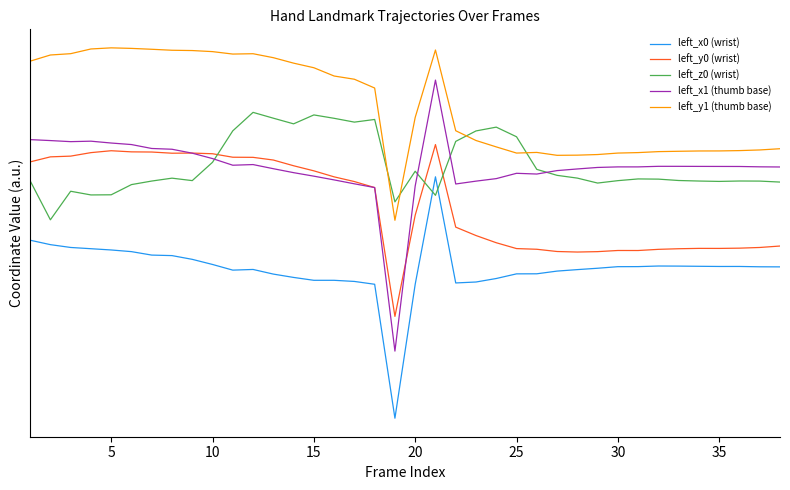

What is the average value of the left_x1 (thumb base) series?

1.1